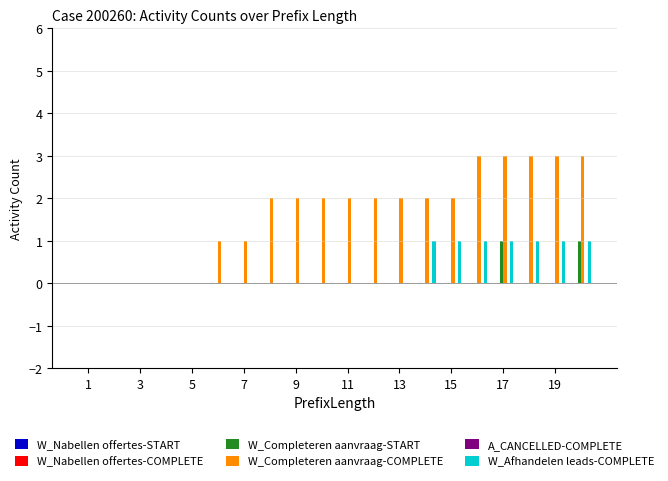

What is the maximum value shown in the chart?

3